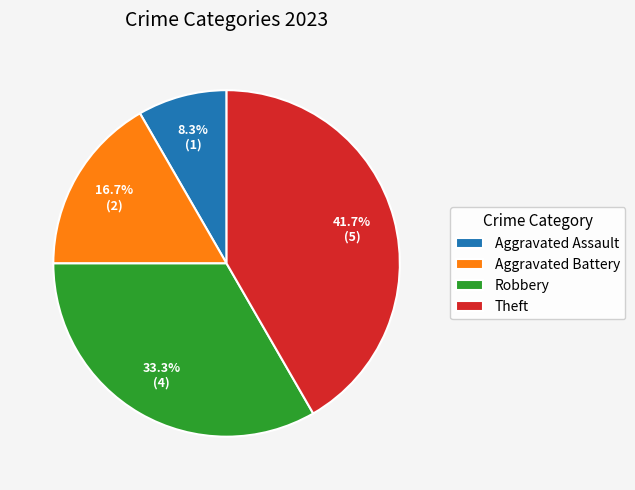

What is the largest slice in the pie chart?

Theft